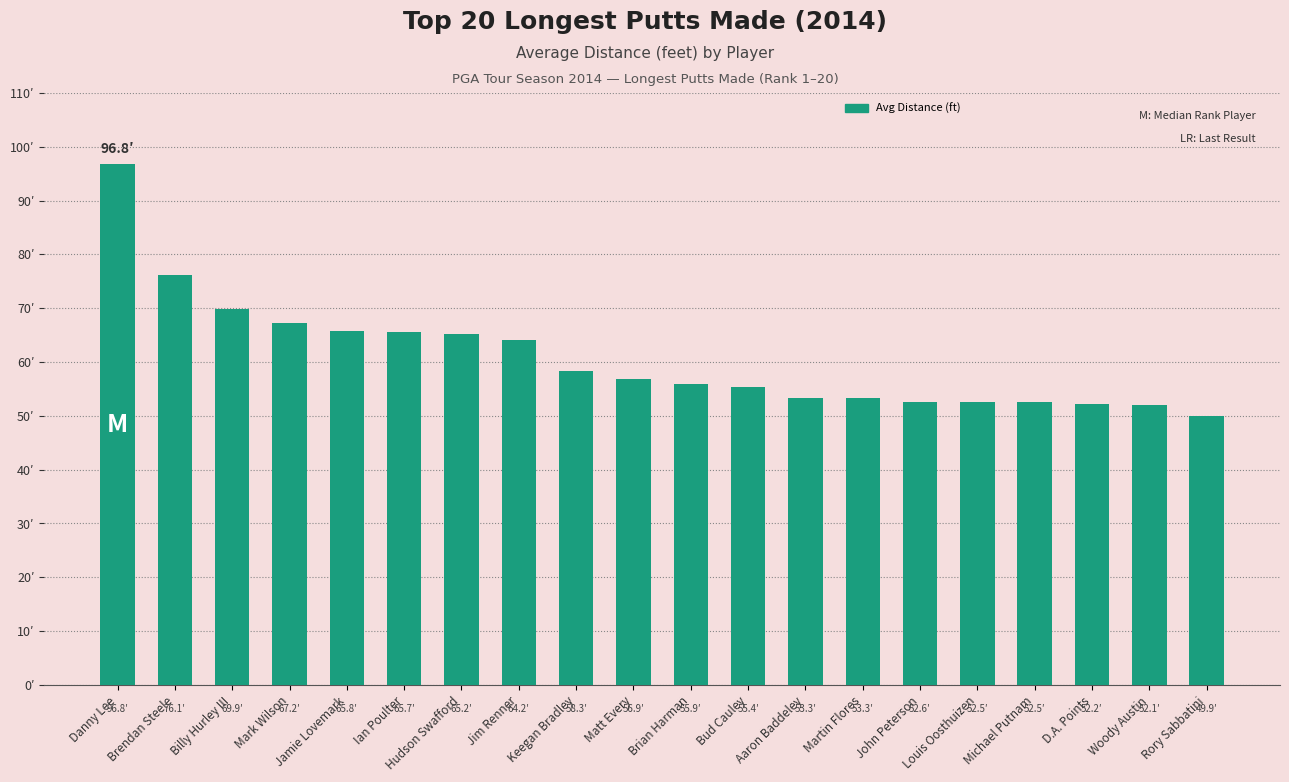

Are the bars horizontal?

No